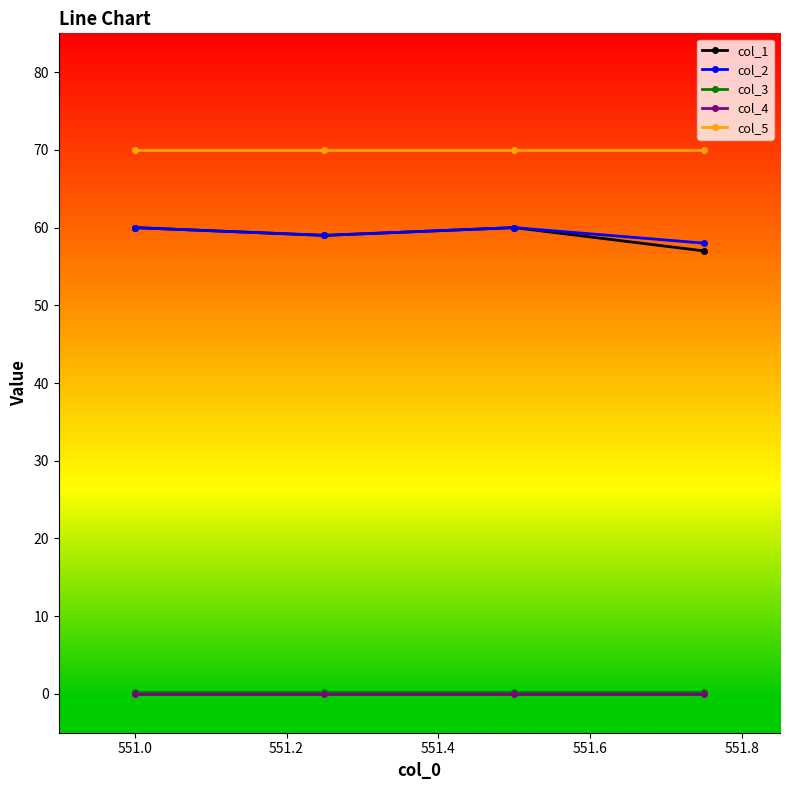

Is this an area chart (filled region under the line)?

No